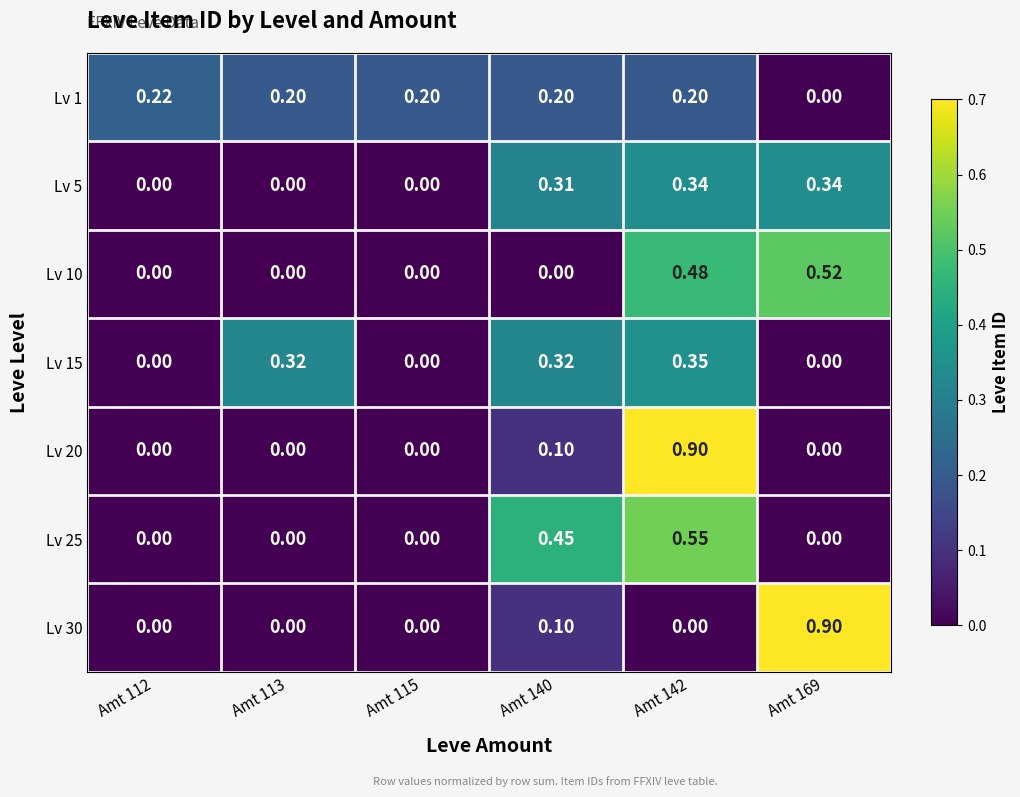

Between Amt 142 and Amt 112, which is larger?

Amt 112